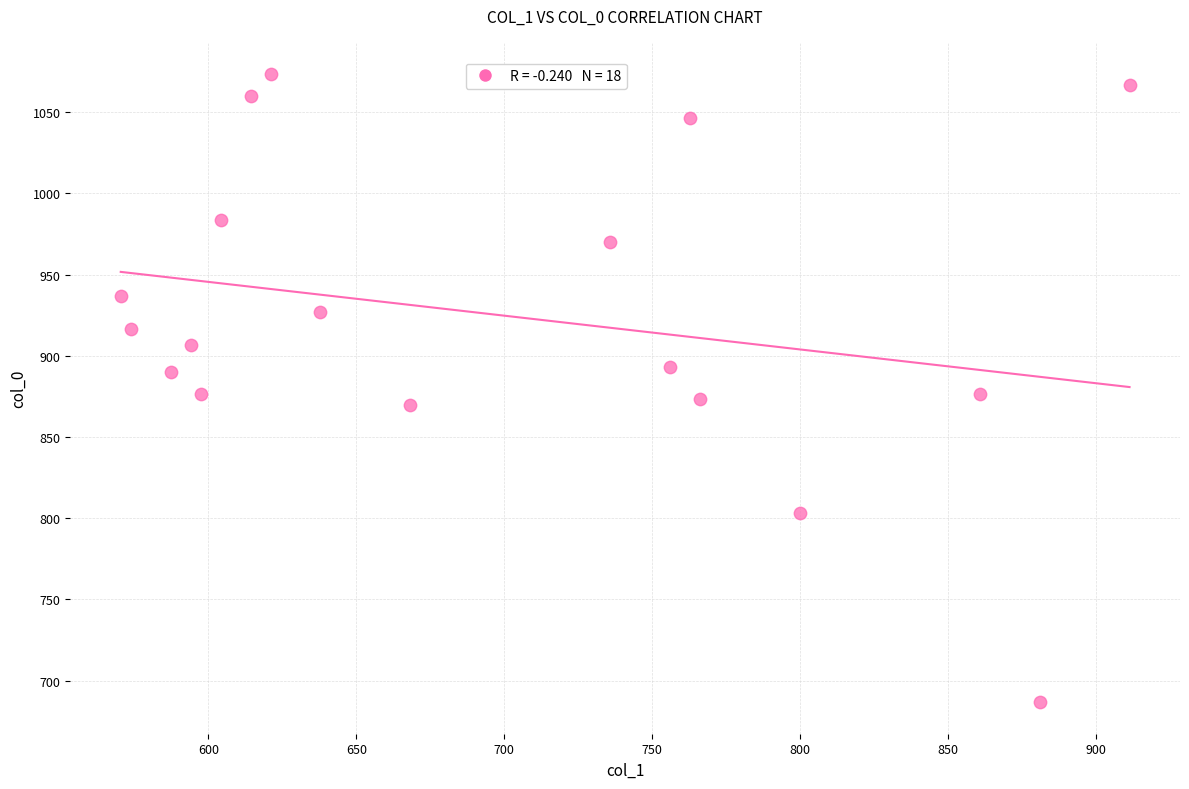

What is the range of Y values (max minus min)?

386.7